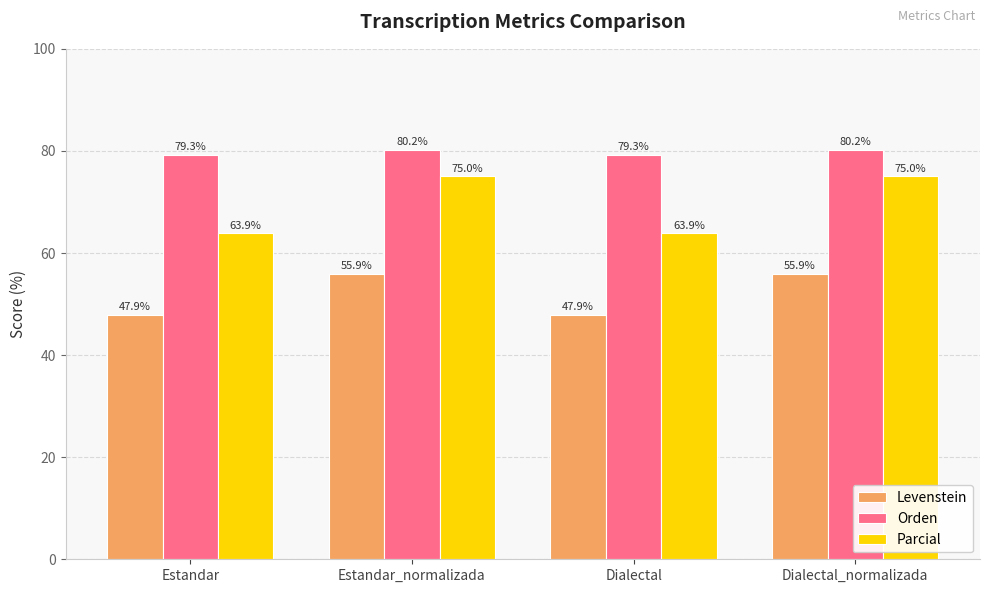

What is the label of the 3rd bar from the right?

Estandar_normalizada